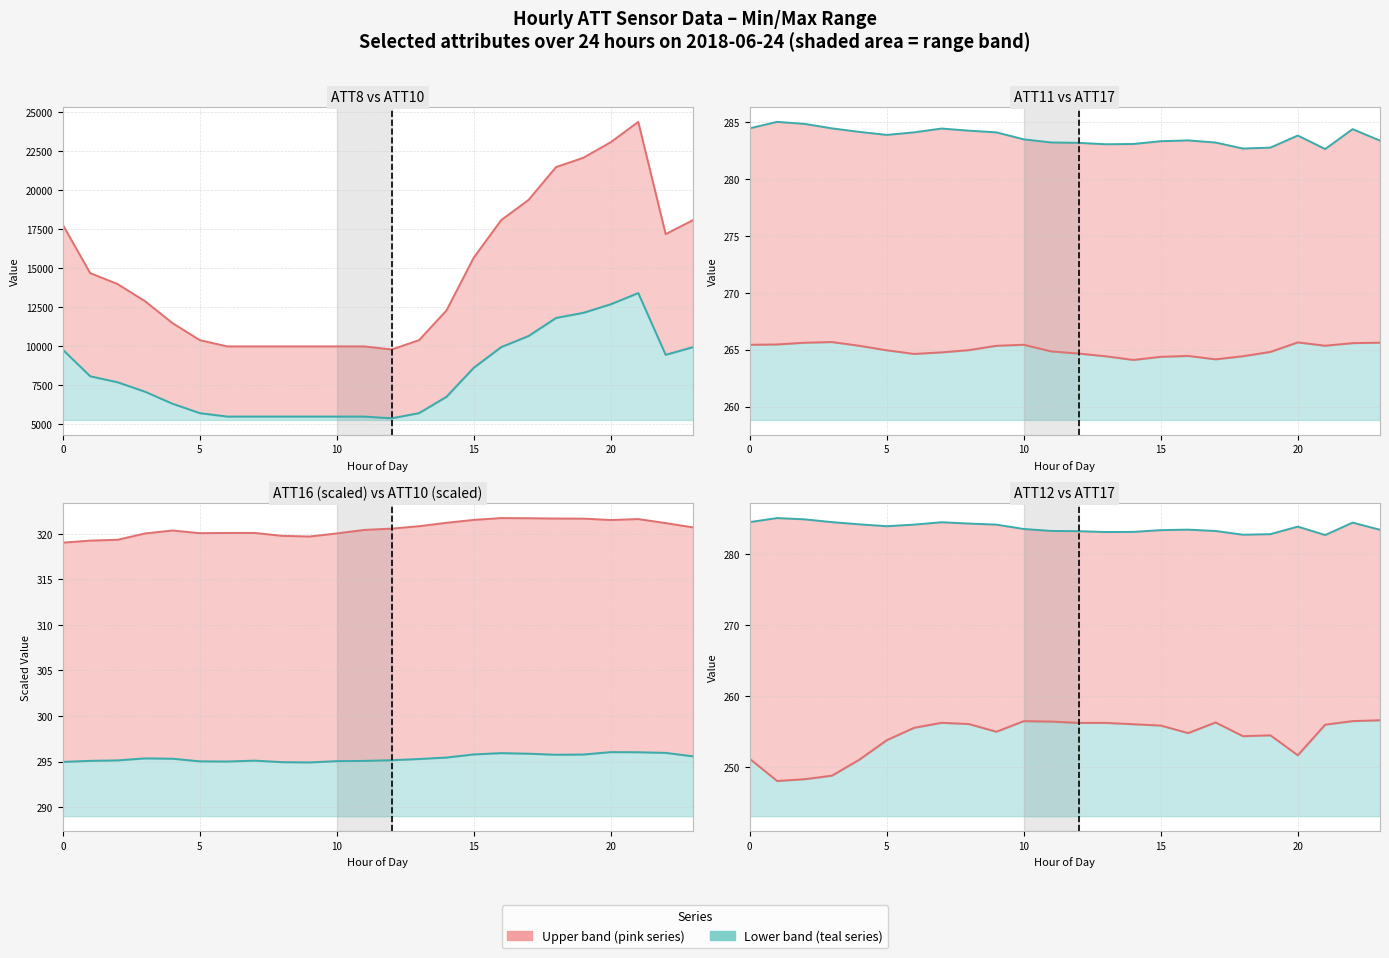

Does the chart have visible grid lines?

Yes